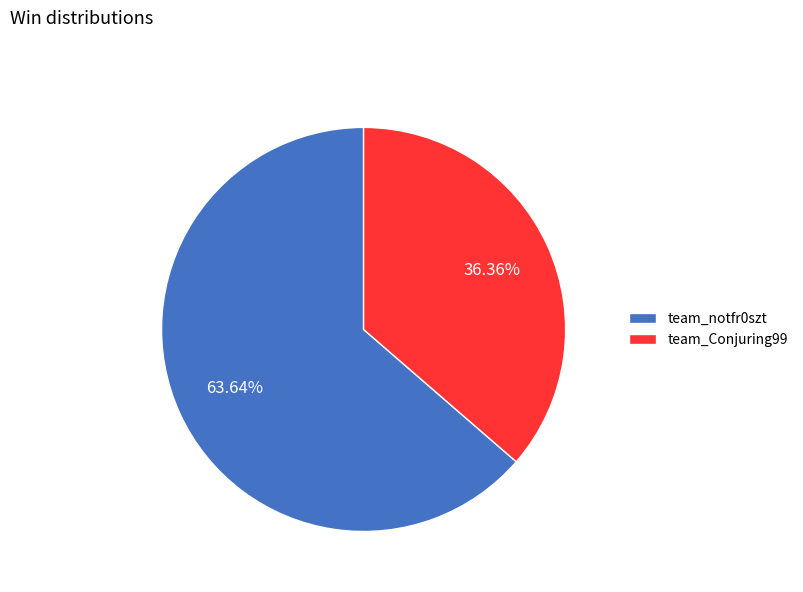

Does any single category account for the majority?

Yes